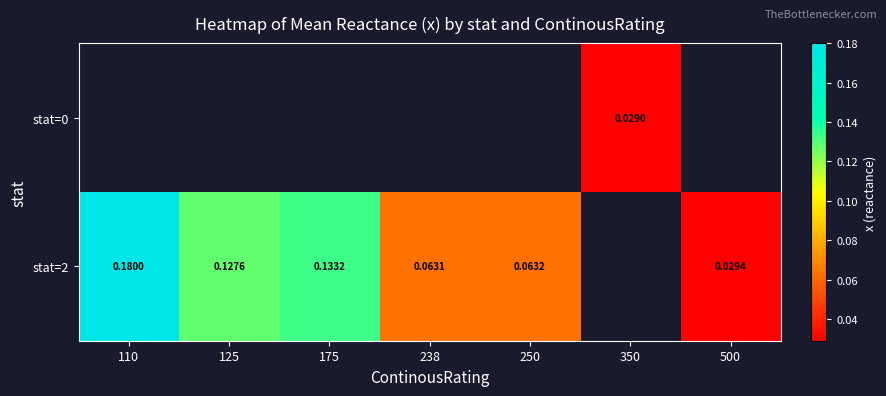

How many data points in stat=2 are above 0?

6